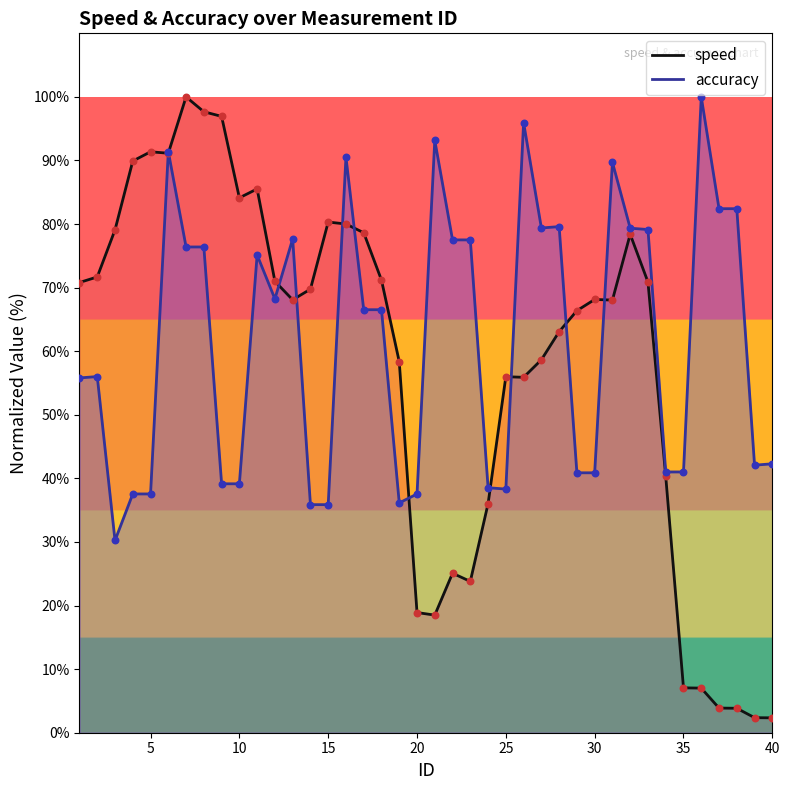

The speed series shows 158.8 at 5. True or false?

False